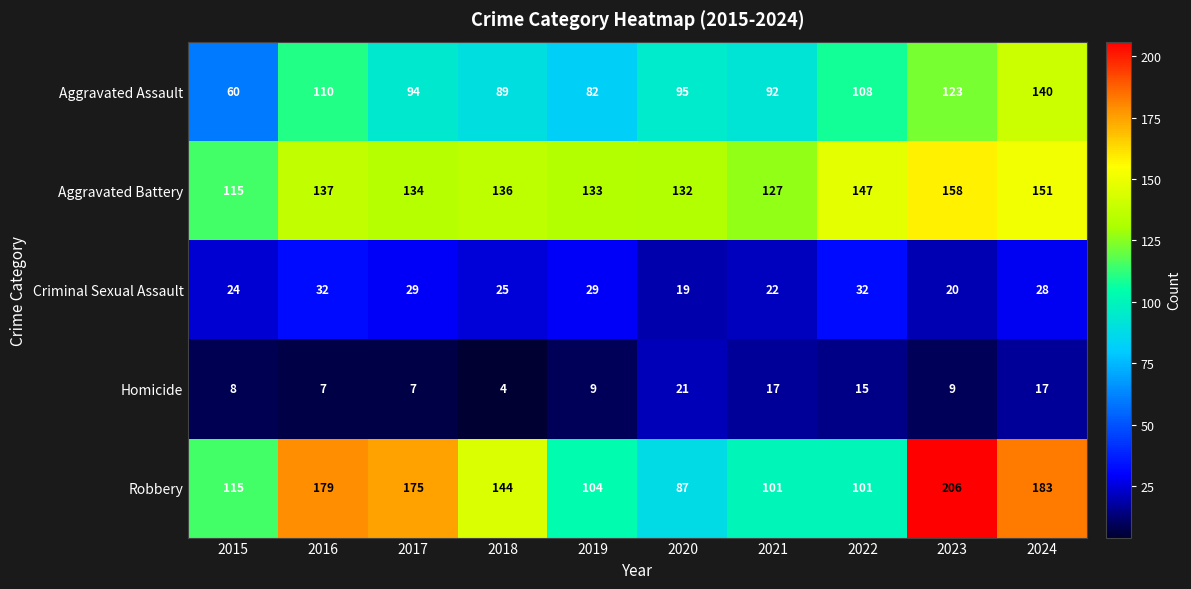

What is the difference between the Aggravated Assault values at 2019 and 2024?

58